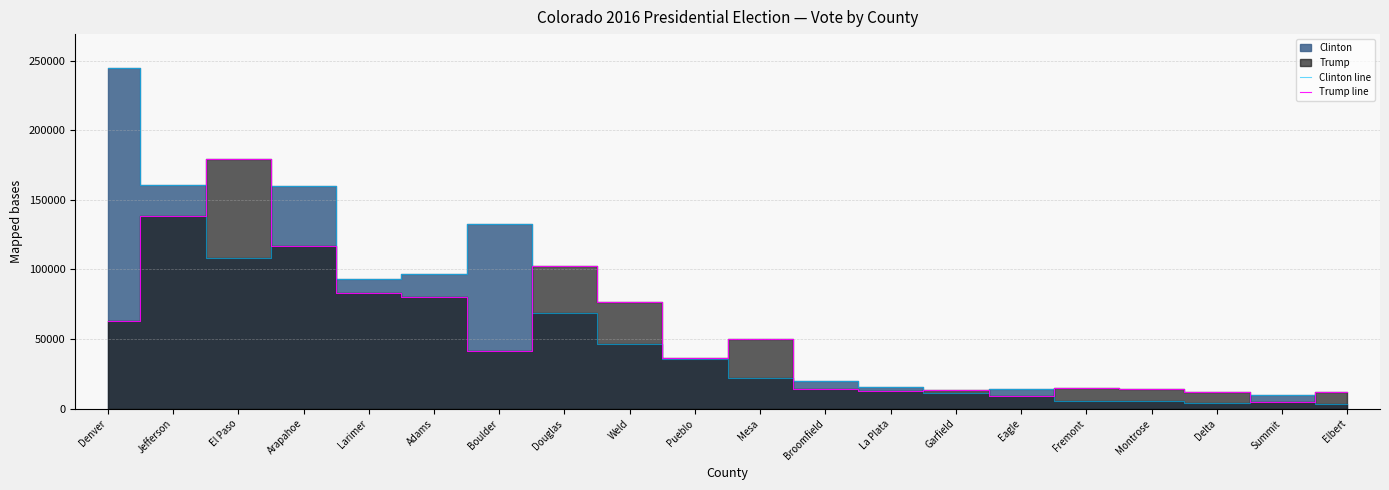

Reading left to right, transcribe all the data shown in this chart.

Clinton line: 244551	160776	108010	159885	93113	96558	132334	68657	46519	35875	21729	19731	15525	11271	14099	5297	5466	4087	9557	3134
Trump line: 62690	138177	179228	117053	83430	80082	41396	102573	76651	36265	49779	14367	12587	13132	8990	15122	14382	11655	5100	11705